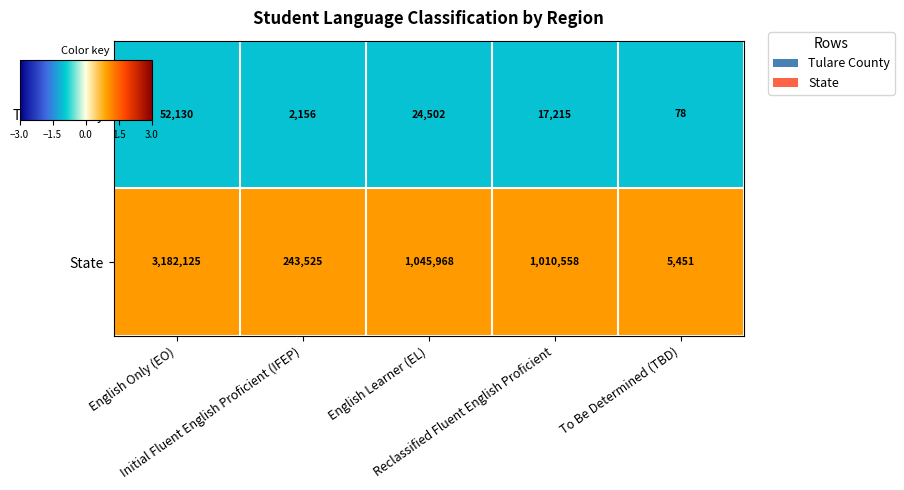

List the series in order of their overall mean, highest first.

State, Tulare County